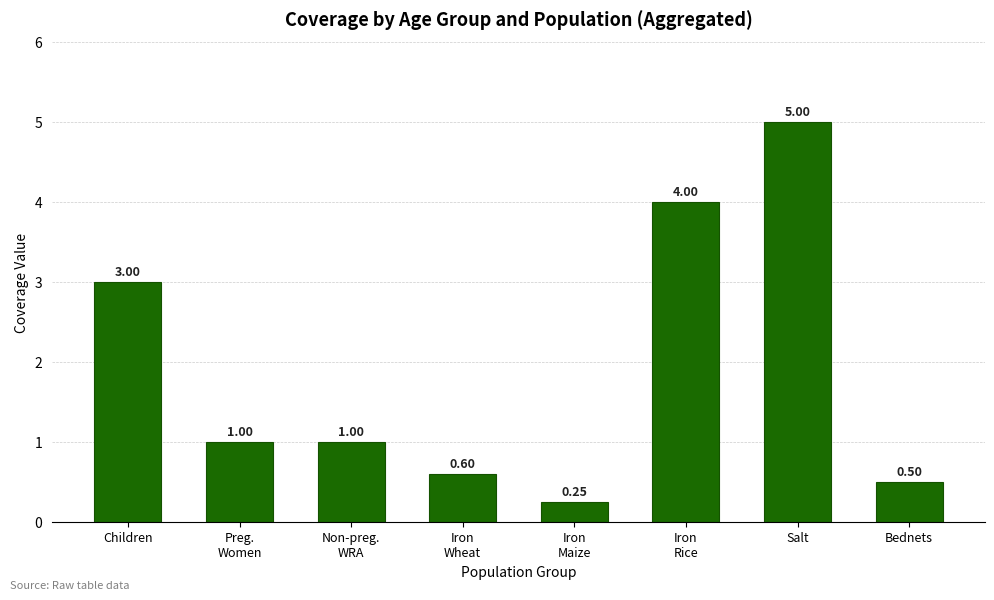

Where does the data first go above 1?

Children